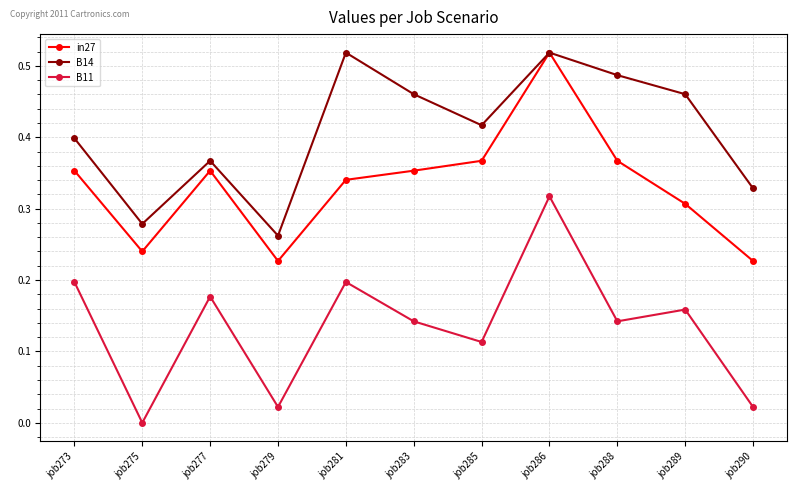

At which label does B14 reach its minimum?

job279